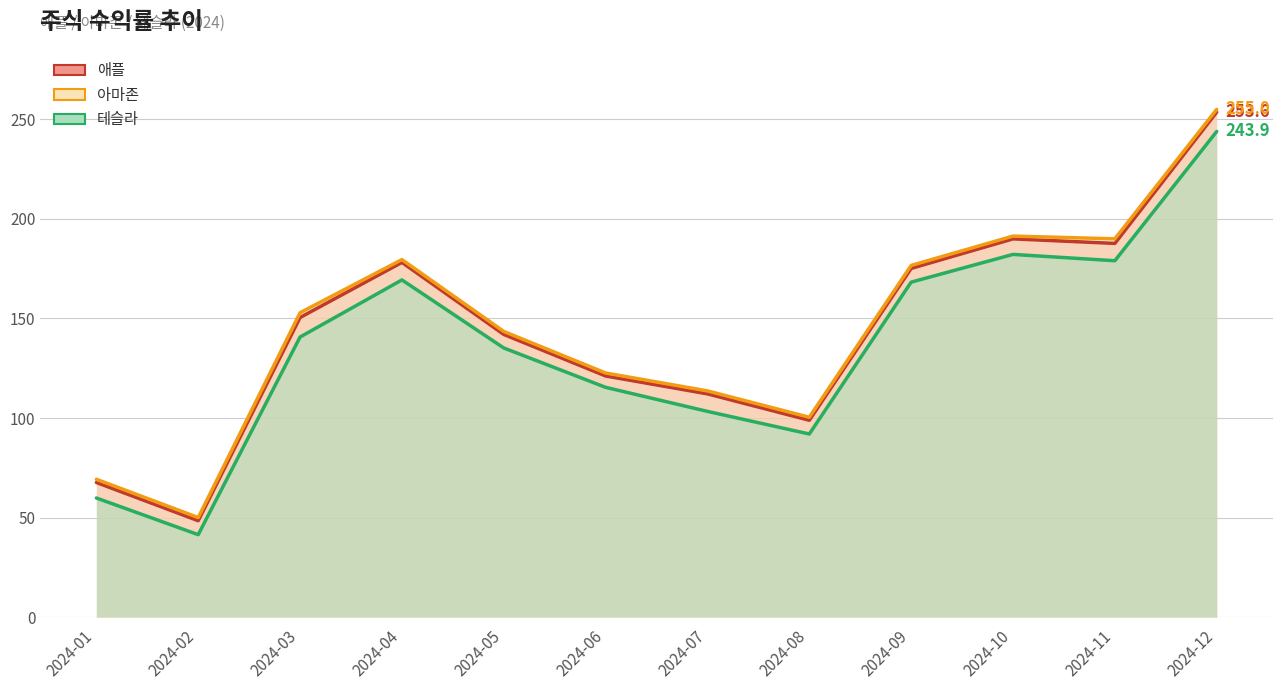

At how many categories does at least one series exceed 76?

10